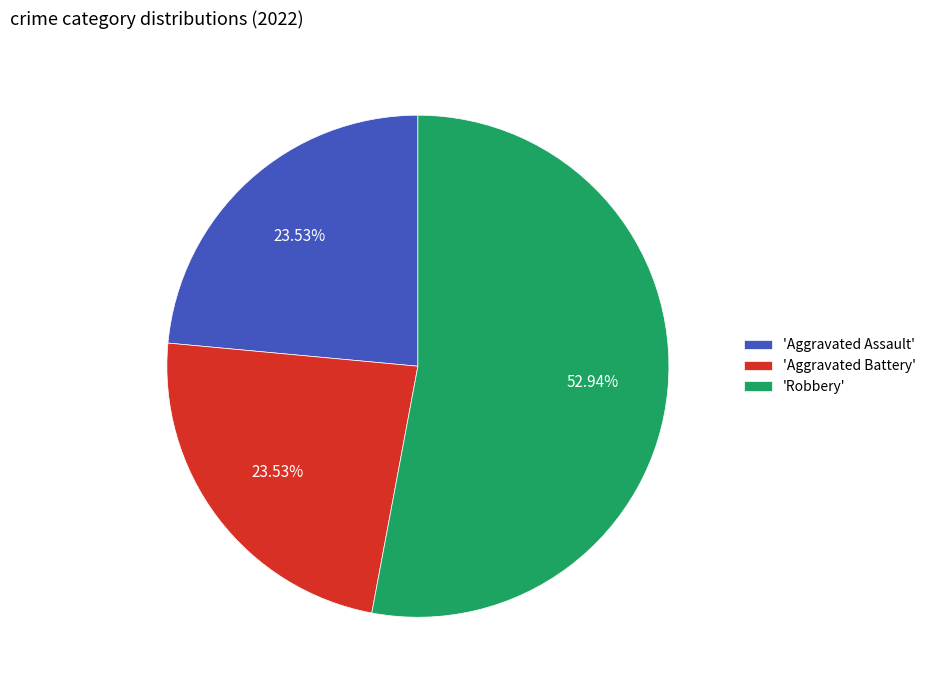

Combined, do 'Aggravated Battery' and 'Aggravated Assault' account for over 50%?

No